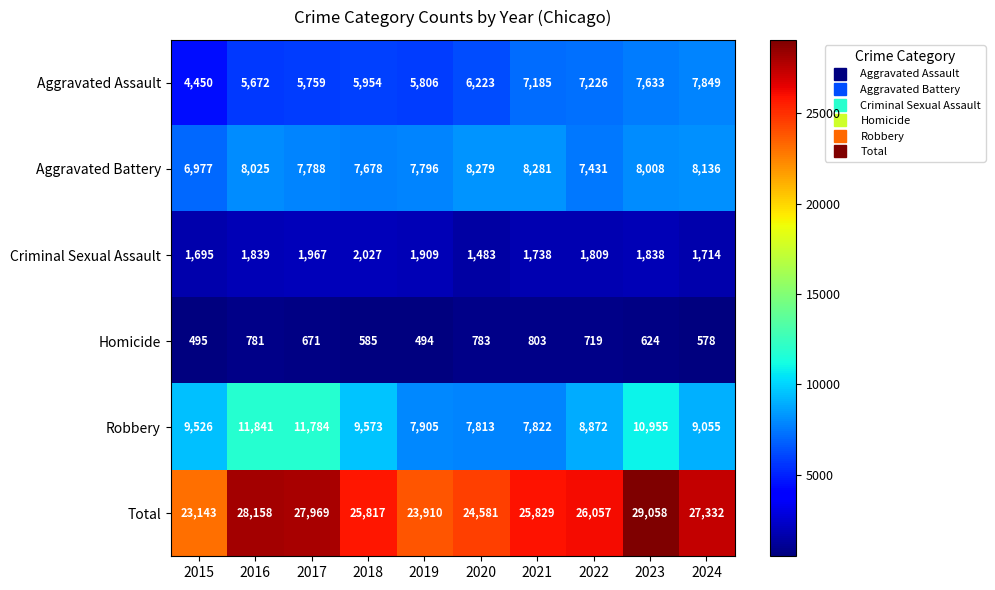

How many categories are shown in the chart?

10